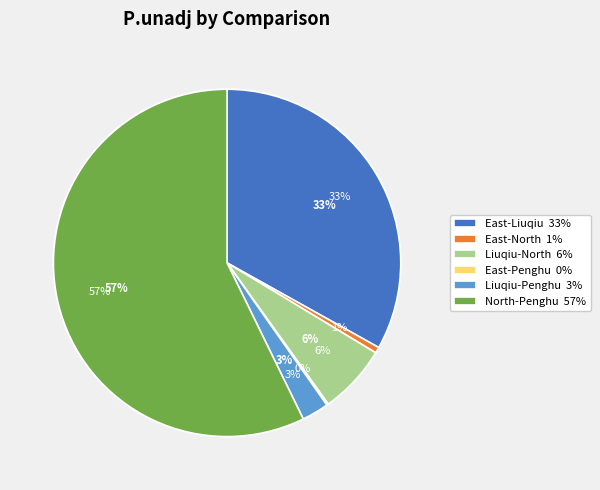

True or false: Liuqiu - North accounts for 1% of the total.

False